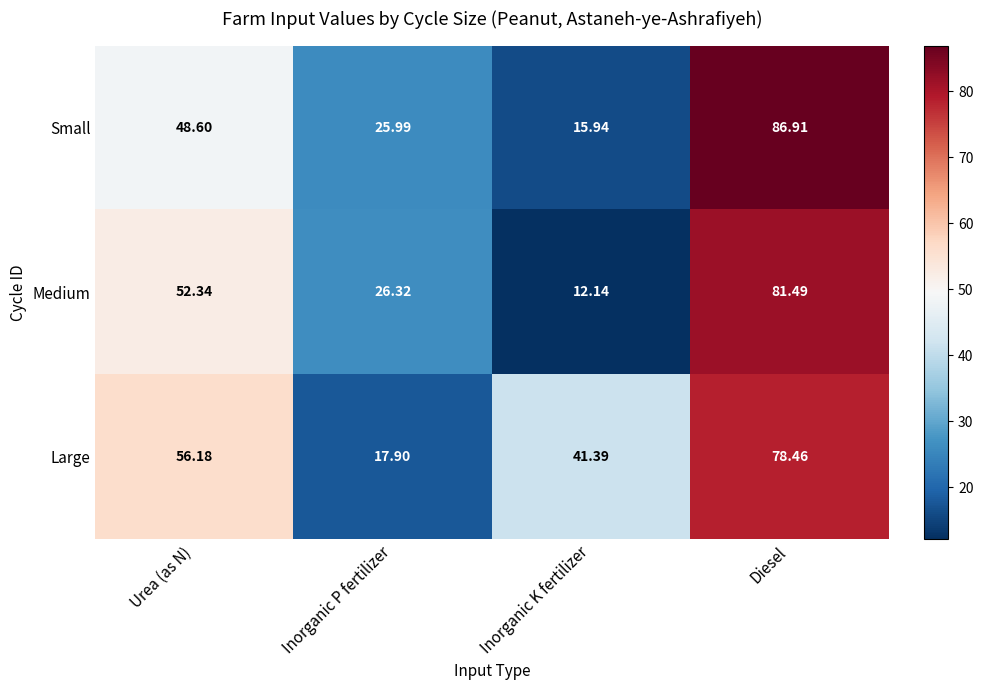

Which series changed the most between Urea (as N) and Inorganic K fertilizer?

Medium